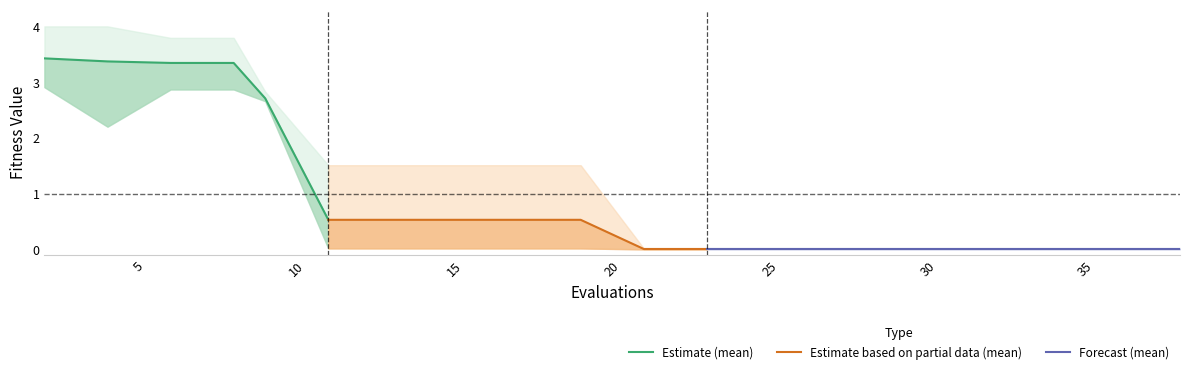

Count the number of categories in the chart.

20